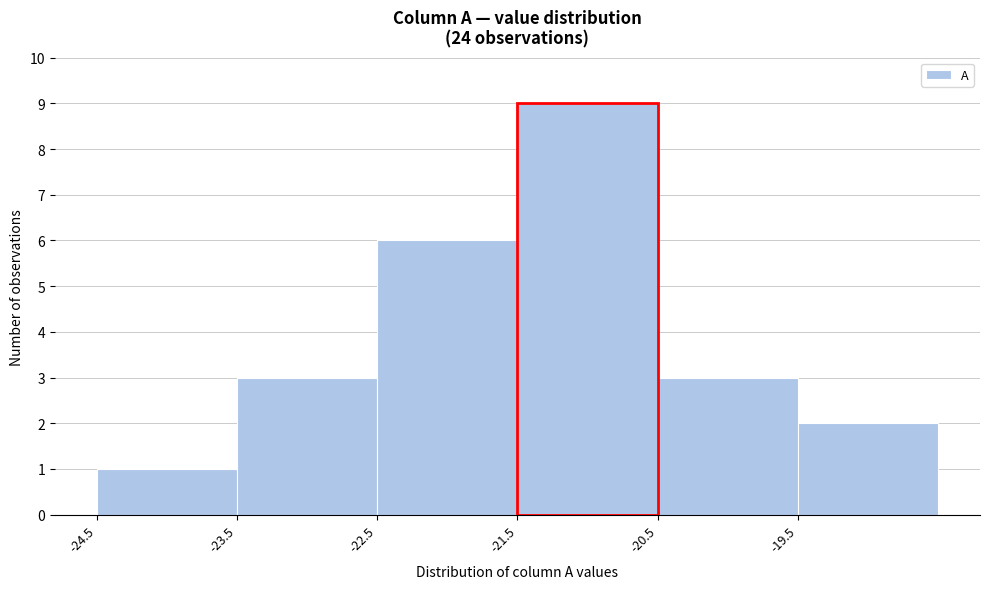

Reading left to right, list every bar in this chart as the range it spans on the x-axis followed by its height. The values are not printed on the chart, so give them approximately, as read against the axis.

-24.5 to -23.5: 1
-23.5 to -22.5: 3
-22.5 to -21.5: 6
-21.5 to -20.5: 9
-20.5 to -19.5: 3
-19.5 to -18.5: 2